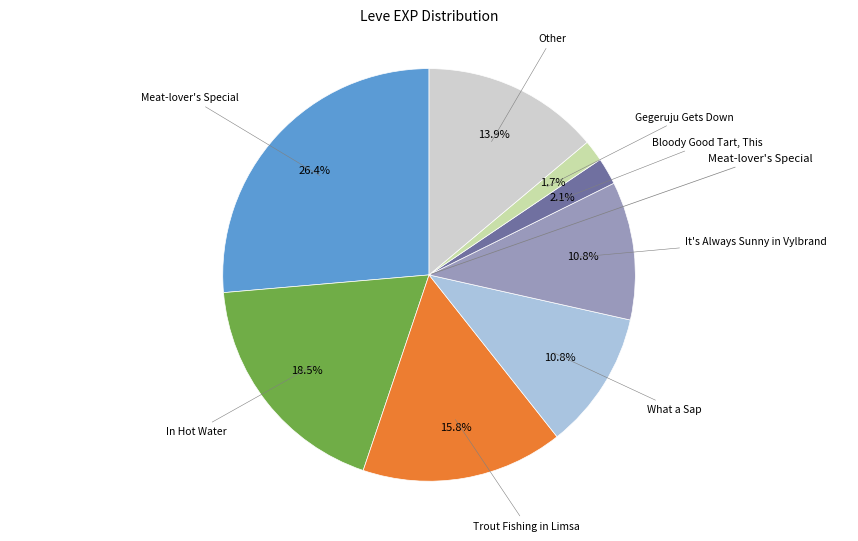

Count the number of slices in the pie.

8